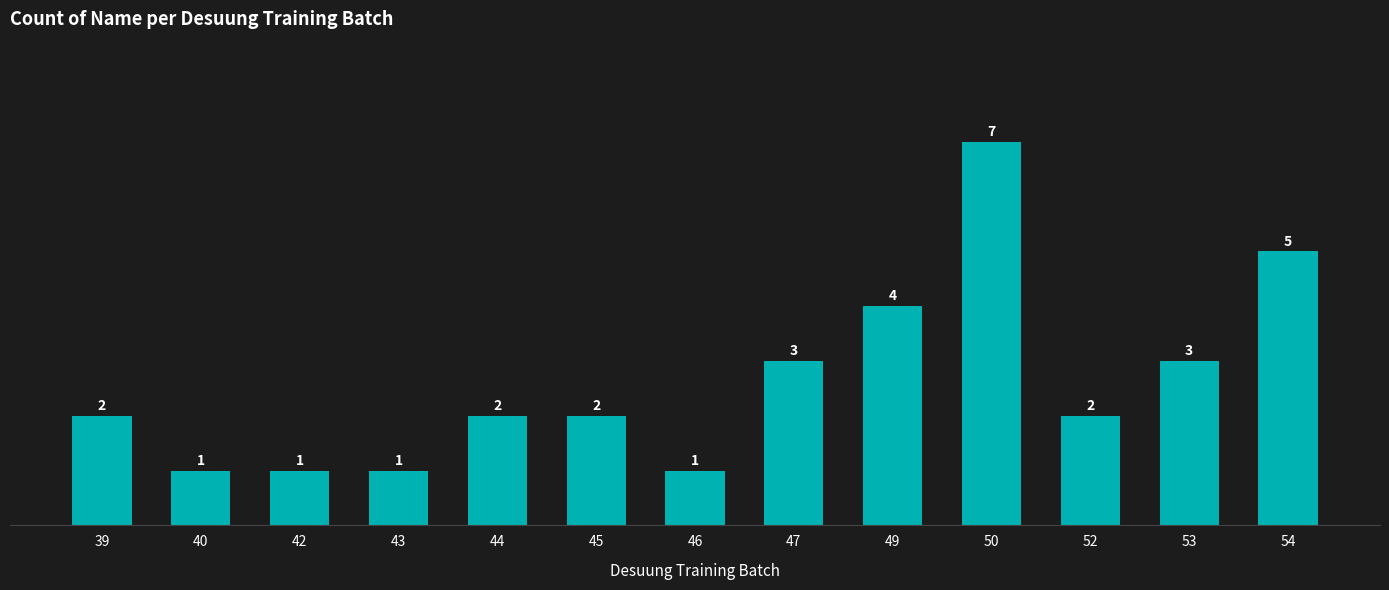

What is the change in value from 42 to 49?

+3